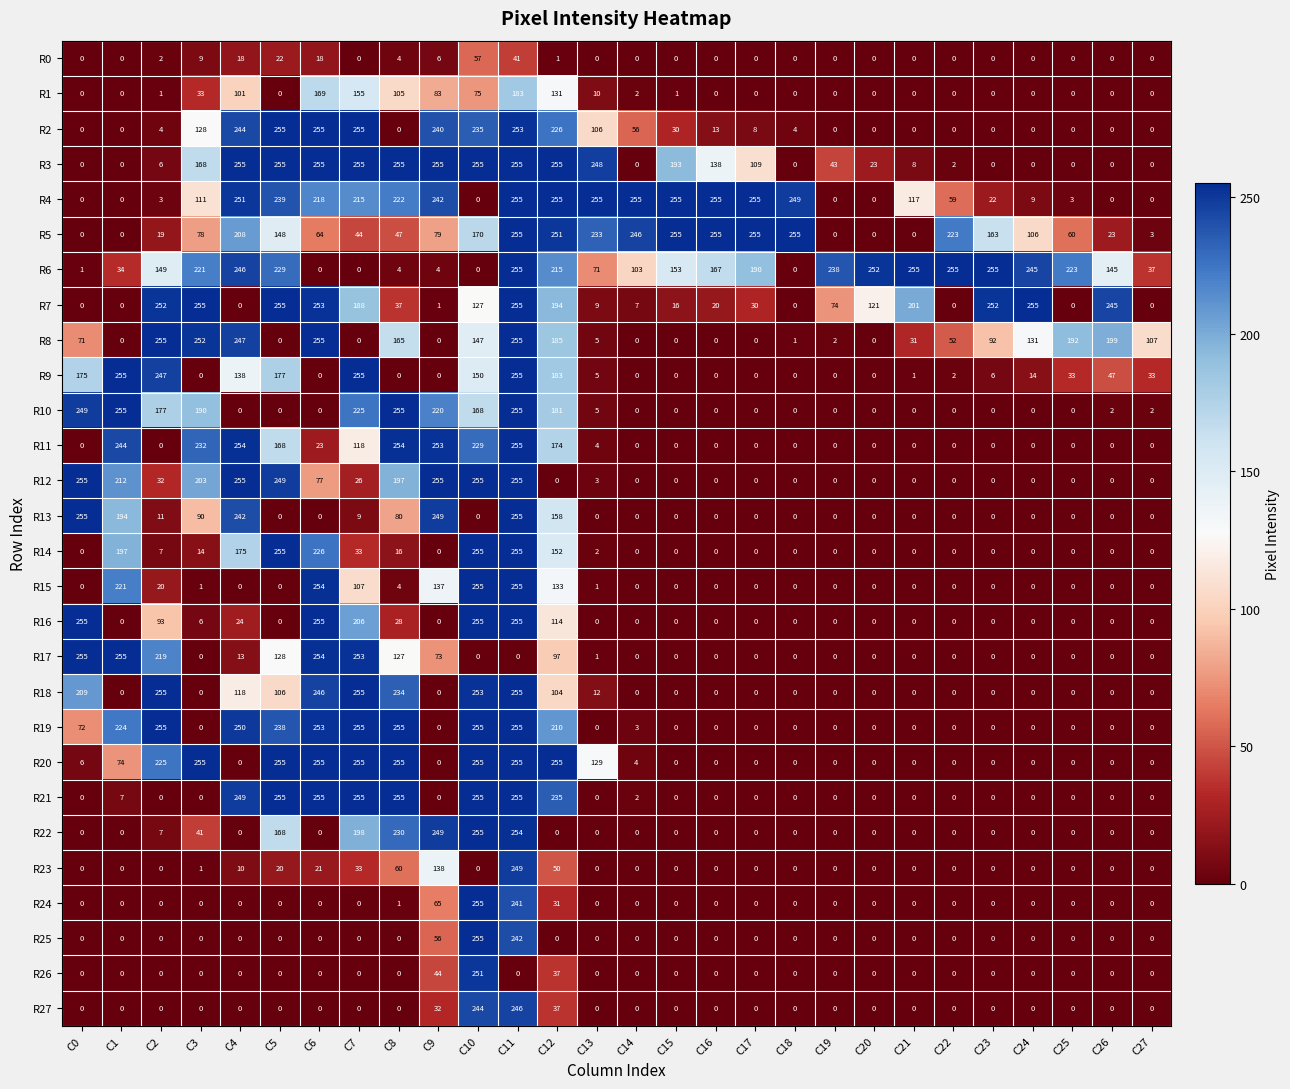

At how many categories does at least one series exceed 54?

28